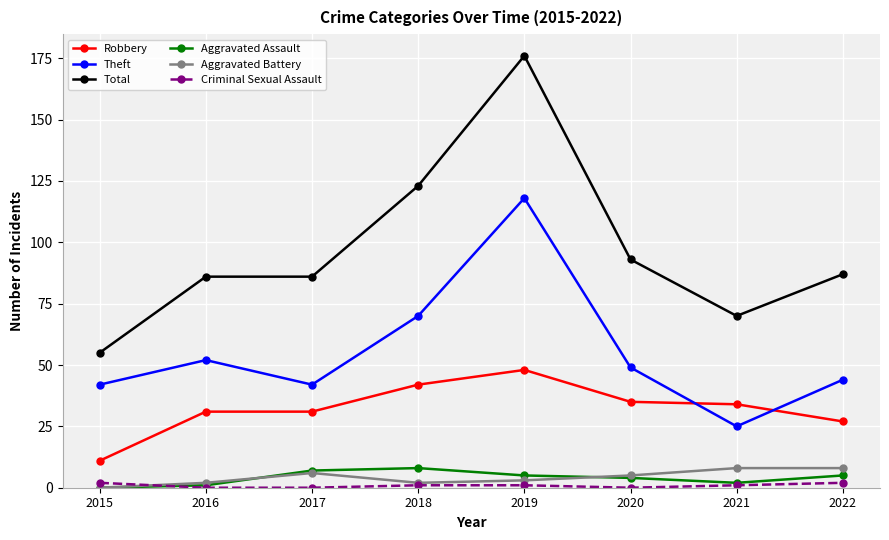

The Theft series shows 44 at 2022. True or false?

True